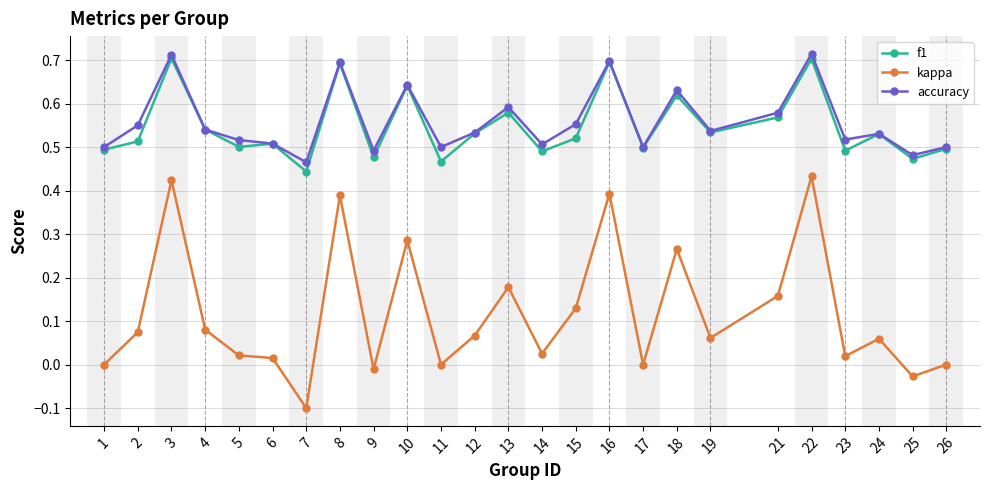

Where is the first local maximum for accuracy?

3